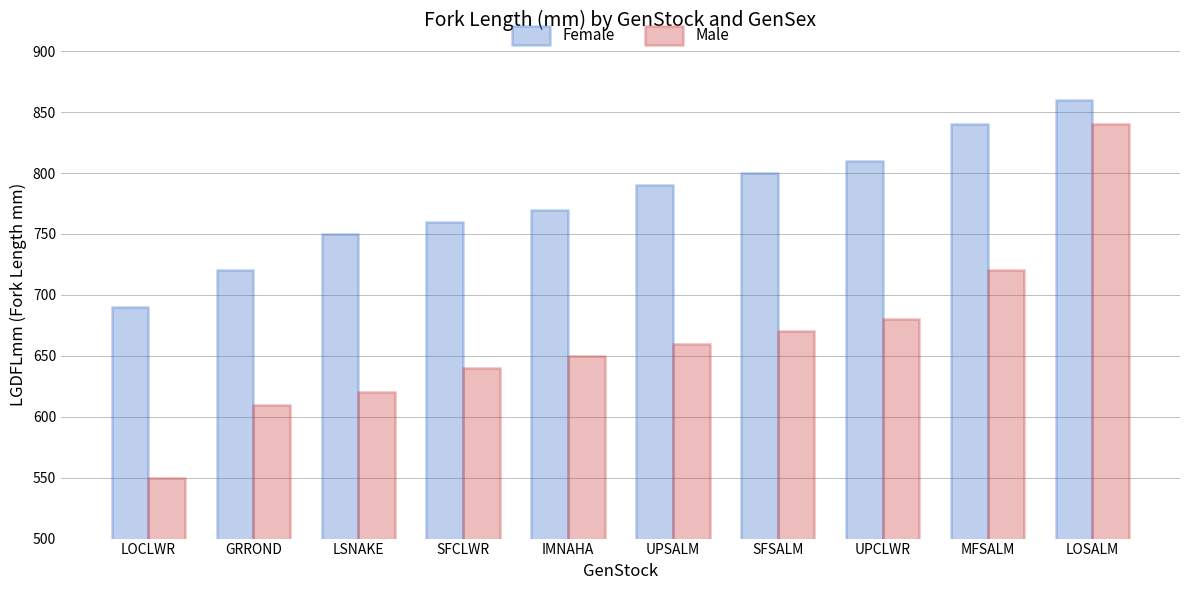

Where is Female nearest to the value 775?

IMNAHA